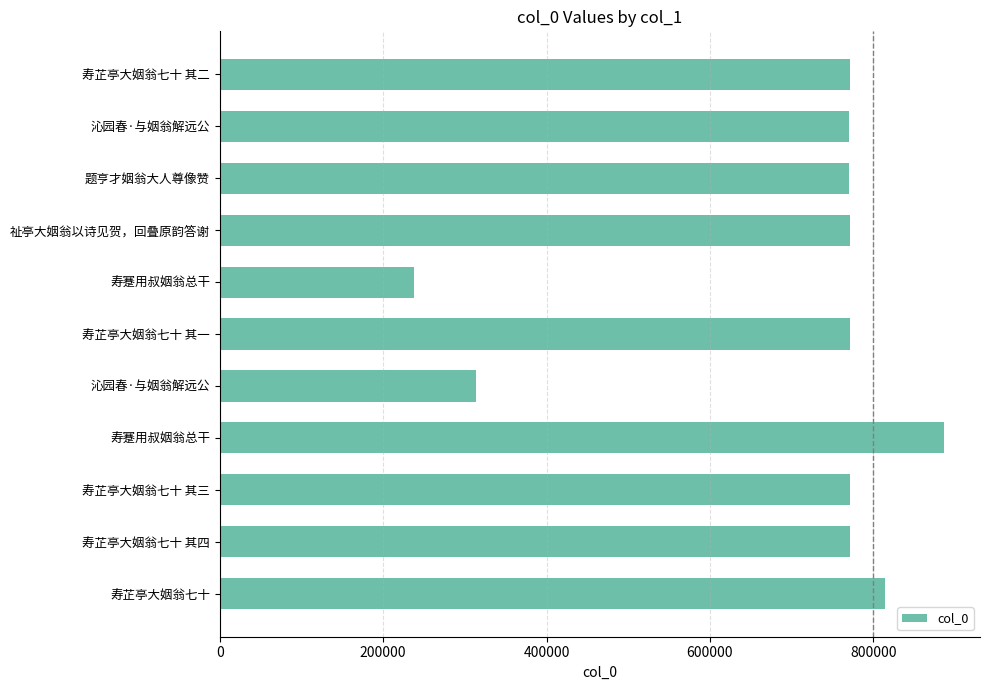

How many bars are there in total?

11